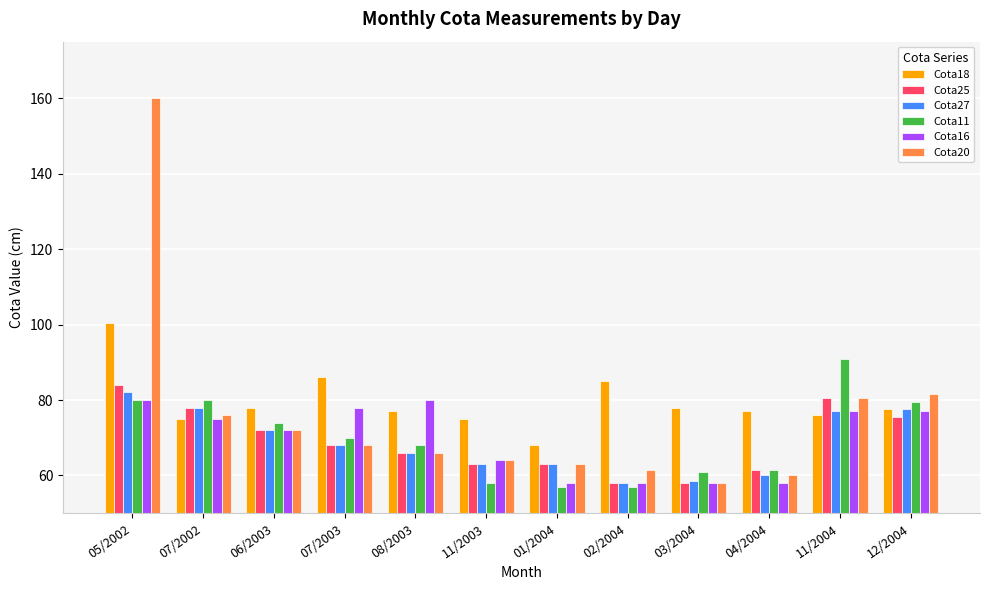

Rank the series by their maximum value, from lowest to highest.

Cota16, Cota27, Cota25, Cota11, Cota18, Cota20